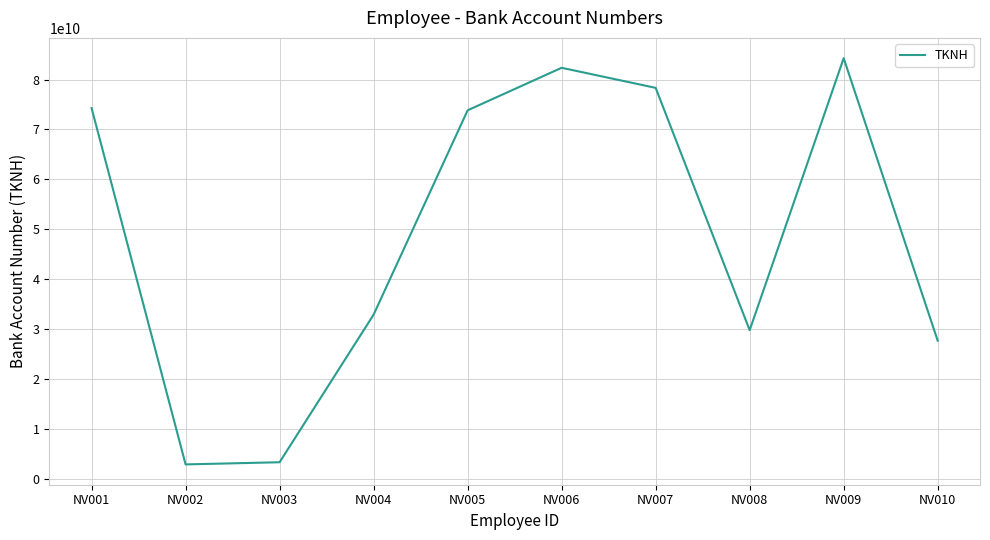

Reading left to right, transcribe all the data shown in this chart.

74269432974	2848638949	3284989242	32869829427	73826489264	82346928649	78323427427	29749827498	84269461949	27648242244